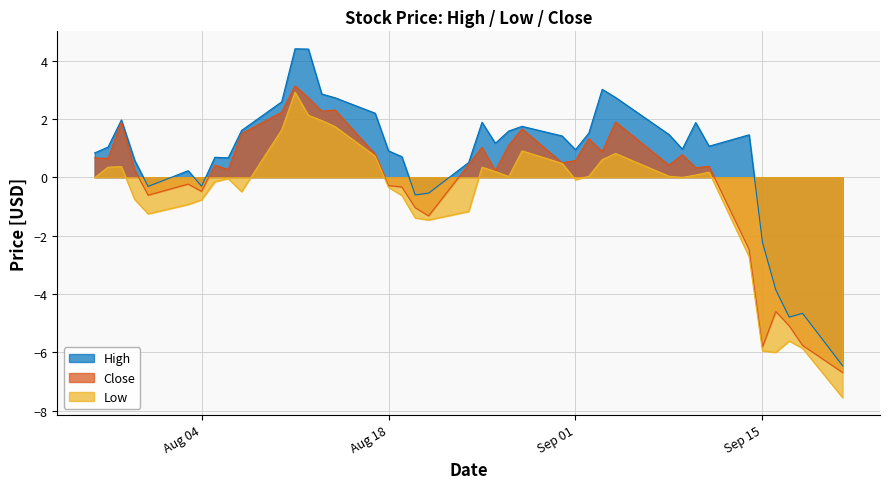

Is the value of High at 2020-07-31 greater than the value of Close at 2020-08-03?

No